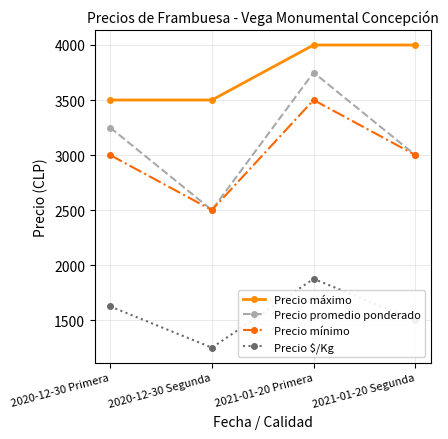

The value of Precio promedio ponderado at 2021-01-20 Segunda is 4067. True or false?

False